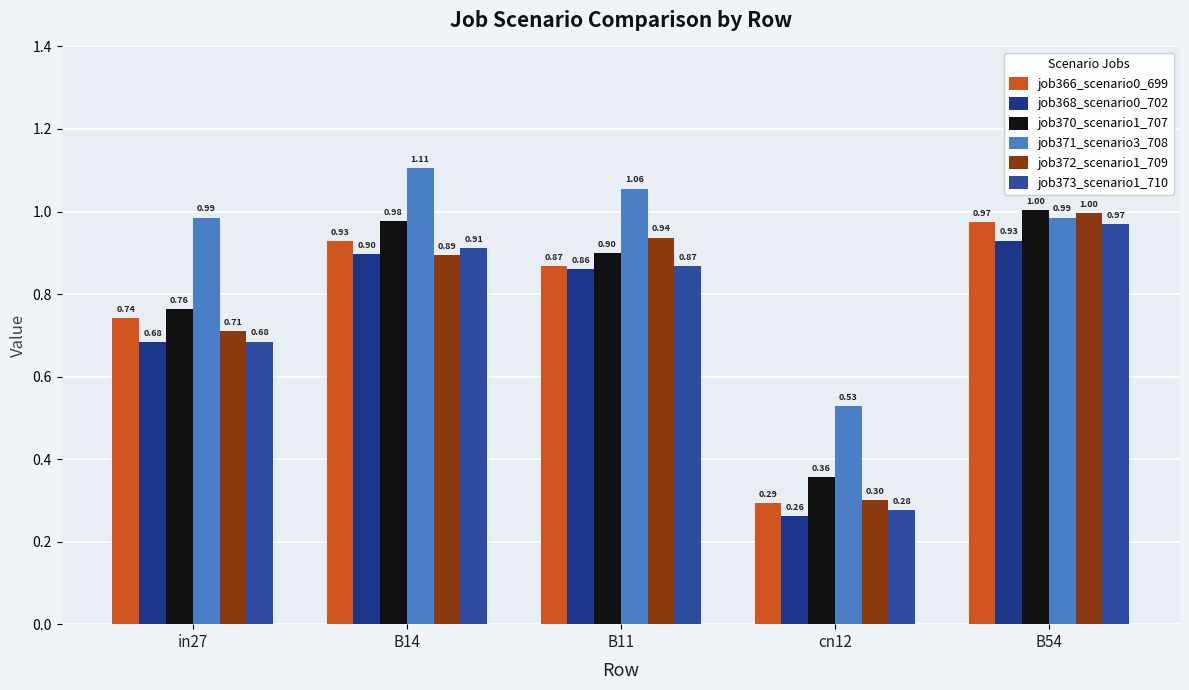

Does the chart contain stacked bars?

No